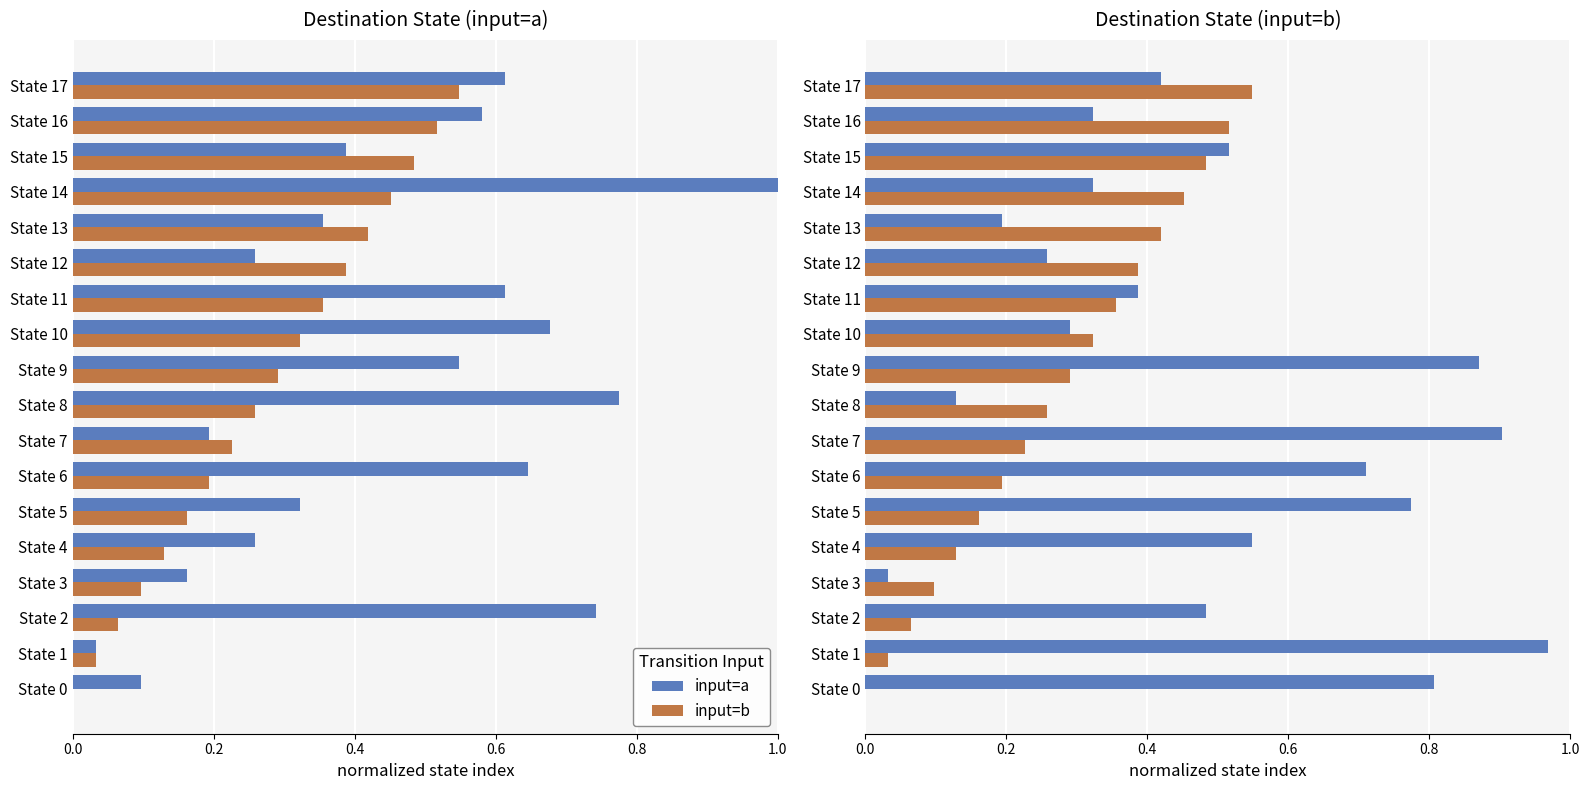

What is the value of the input=a bar at the 5th from the left?

0.5